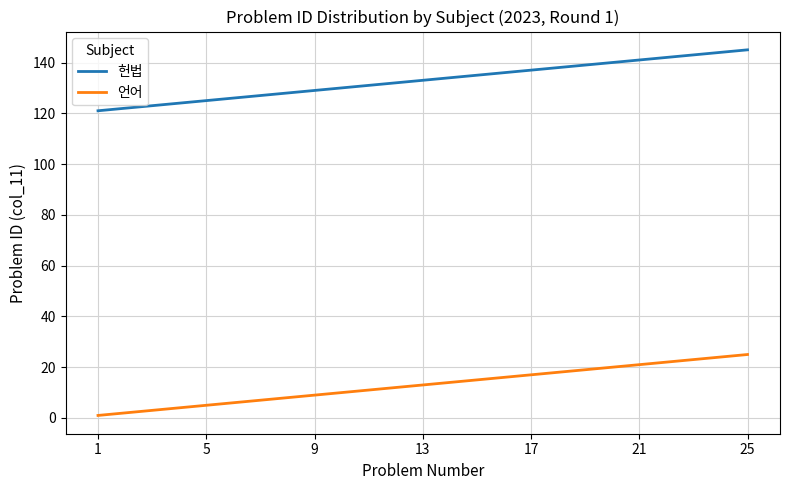

Which series has the largest total across all categories?

헌법